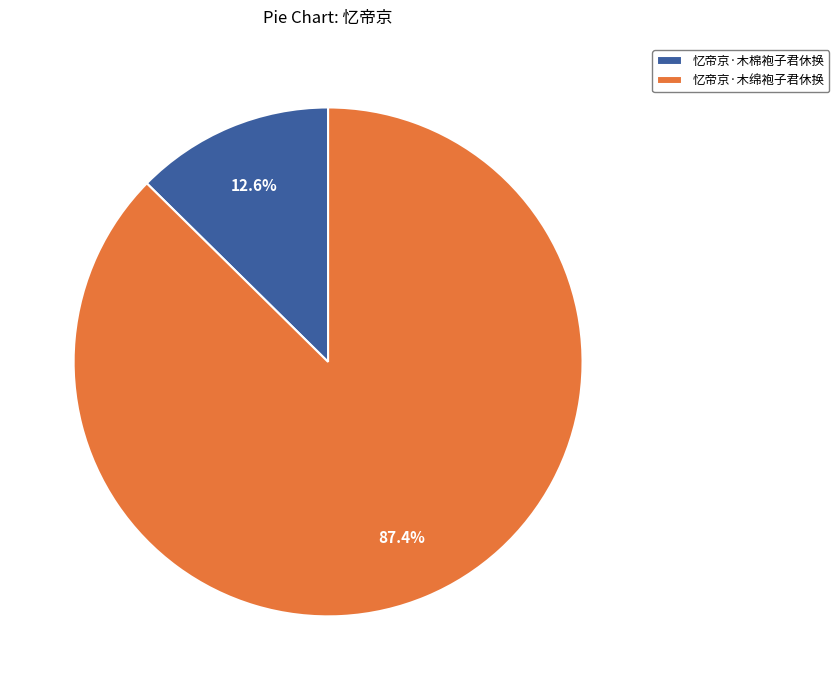

The 忆帝京·木绵袍子君休换 slice represents 94% of the pie. True or false?

False